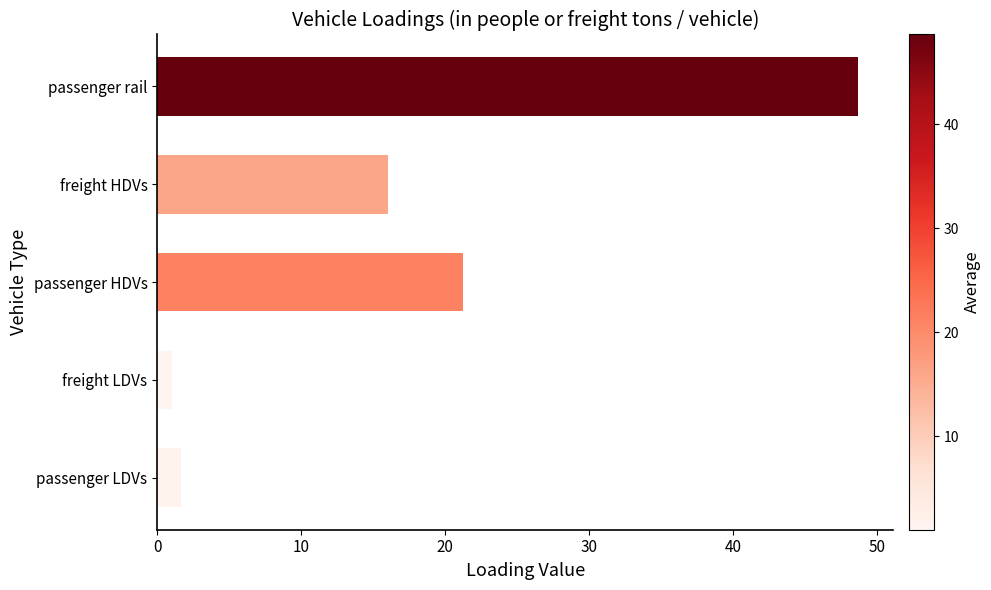

Which category has the lowest value across all series?

freight LDVs